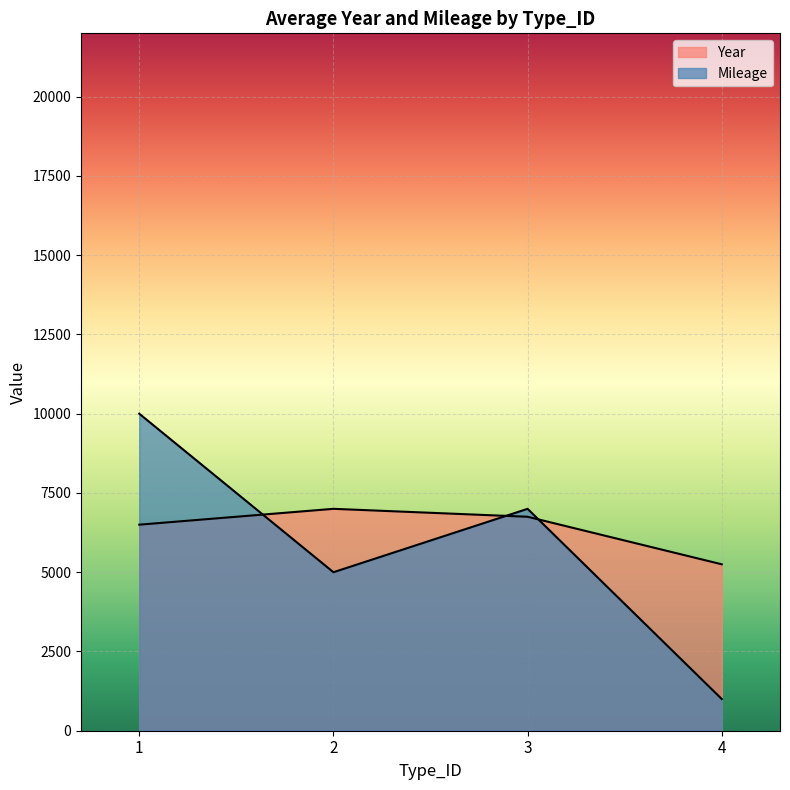

Count the Mileage values in the range 5000 to 10000.

3